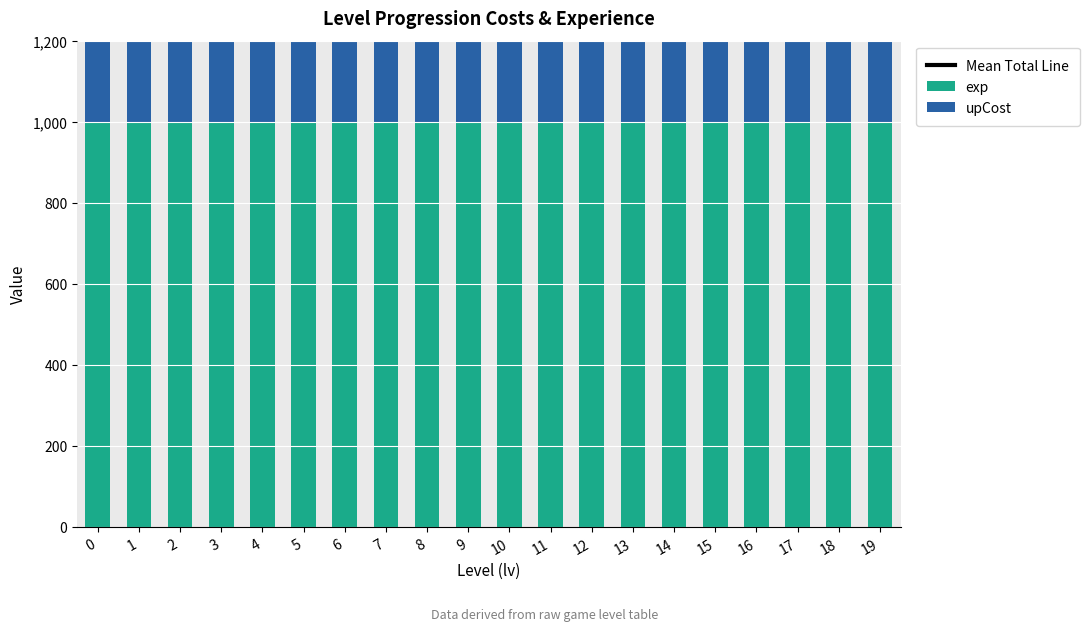

What is the maximum value for exp?

1000